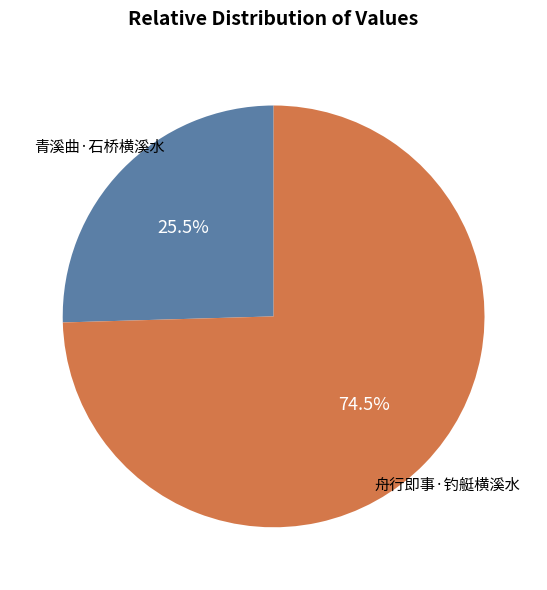

What is the ratio of the value at 青溪曲·石桥横溪水 to the value at 舟行即事·钓艇横溪水?

0.3